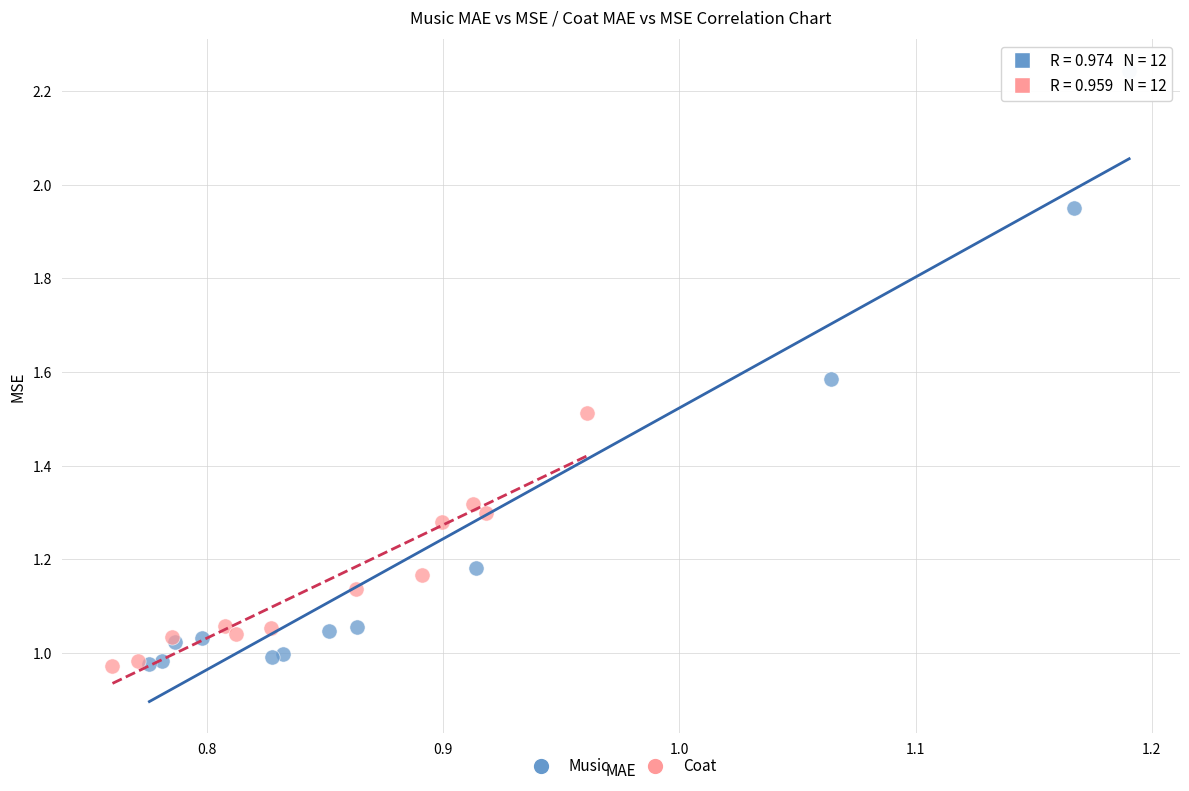

Which series has the largest Y range (max minus min)?

Music